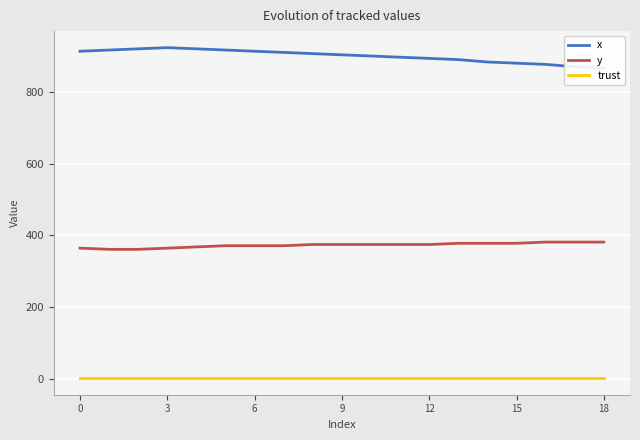

True or false: trust and y intersect in this chart.

False